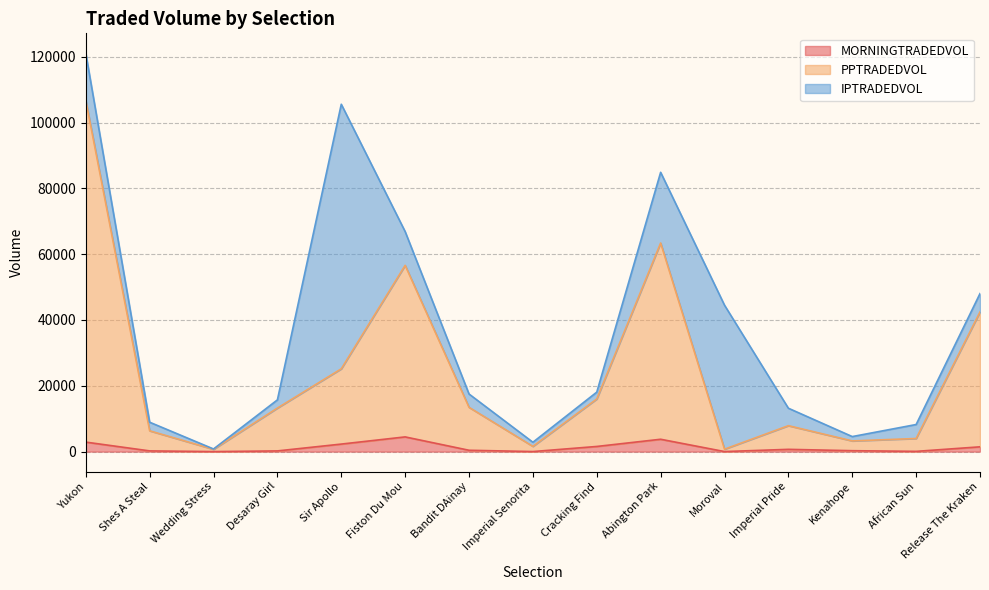

At which category is the sum across all series the highest?

Yukon